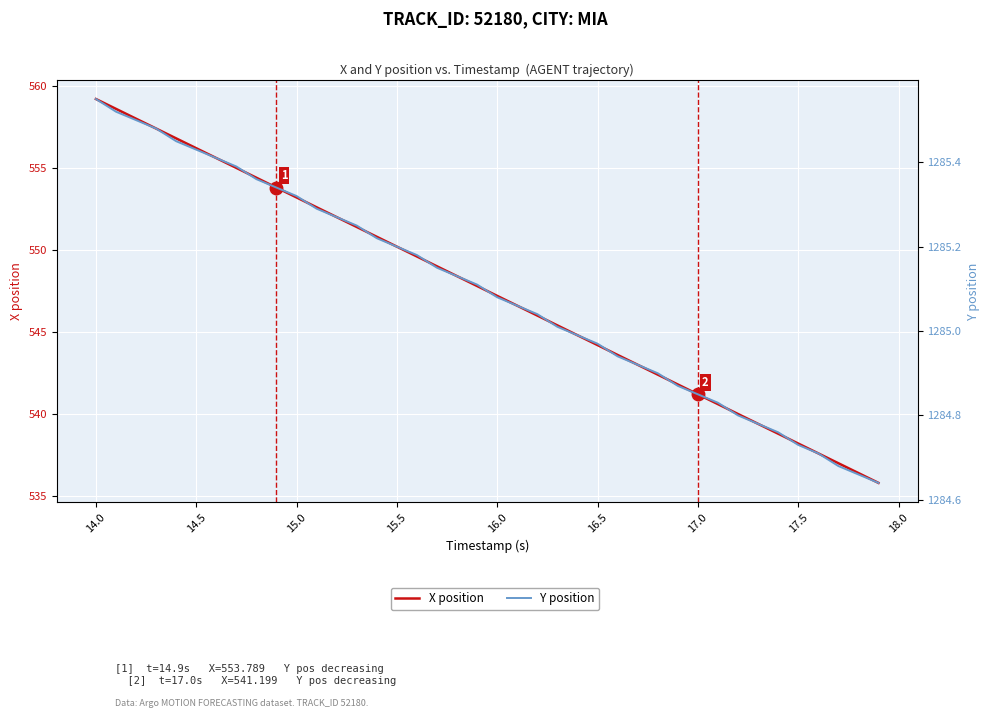

What are all the series names shown in the legend?

X position, Y position